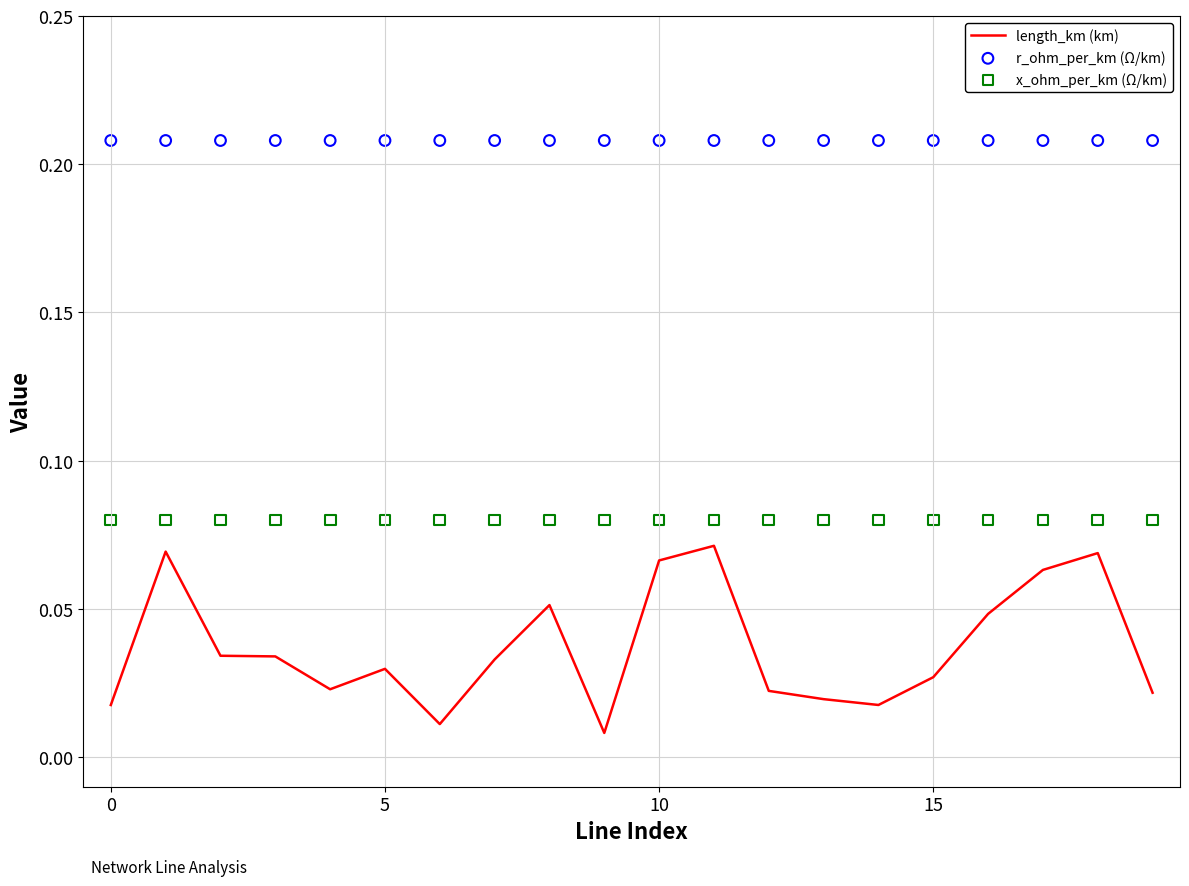

At which category is the sum across all series the highest?

11